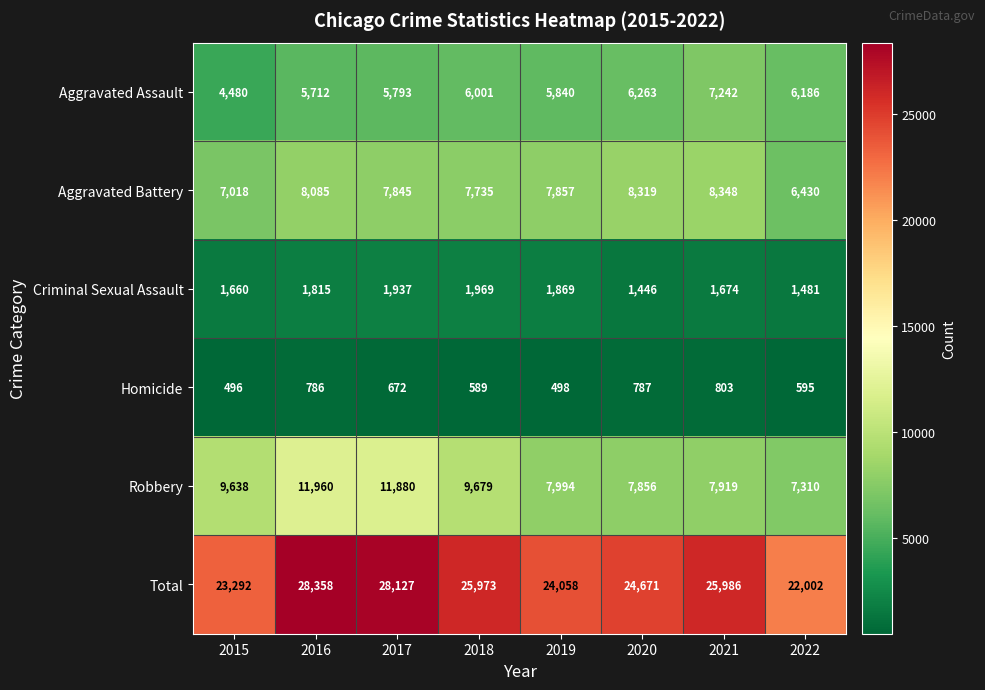

What is the total value across all series at 2017?

56254